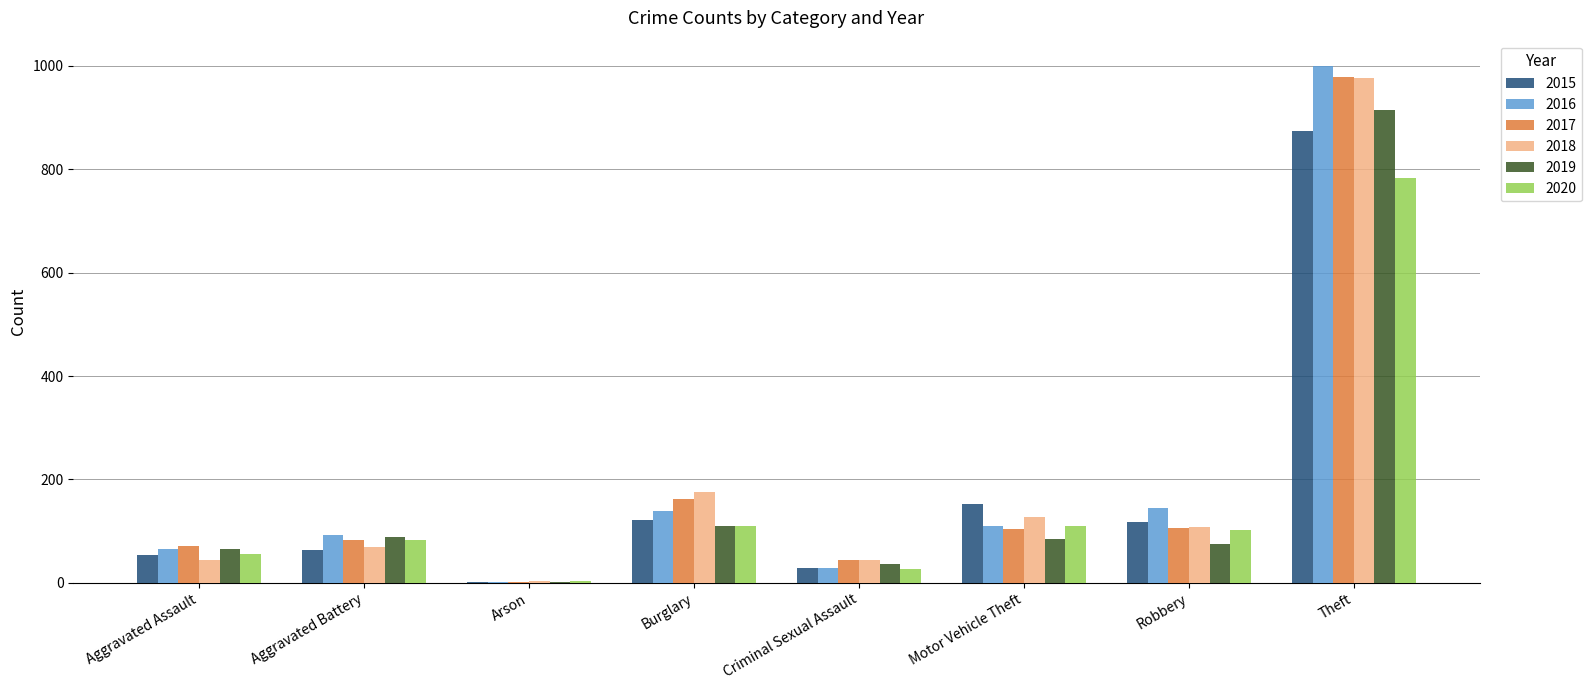

What is the greatest value displayed?

999